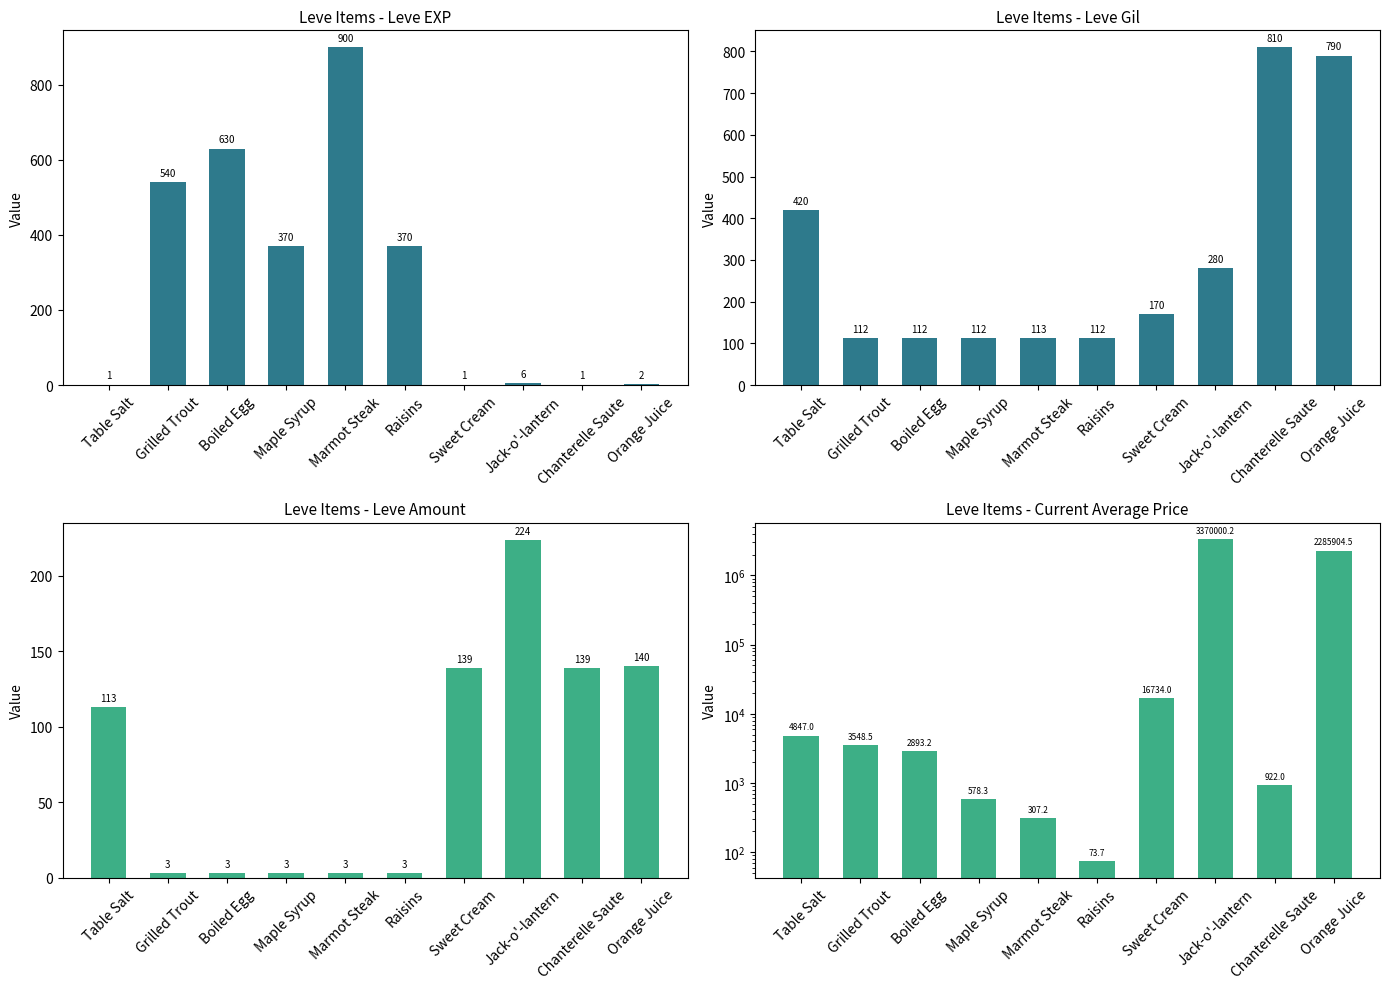

What value does the Leve EXP series have at Orange Juice?

2.0